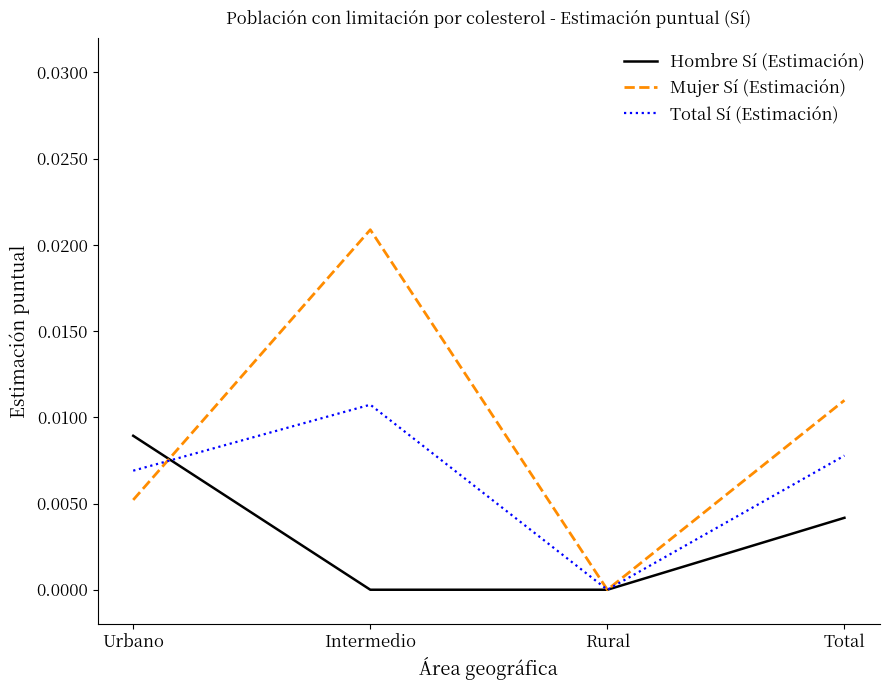

What position from the right is Total?

1